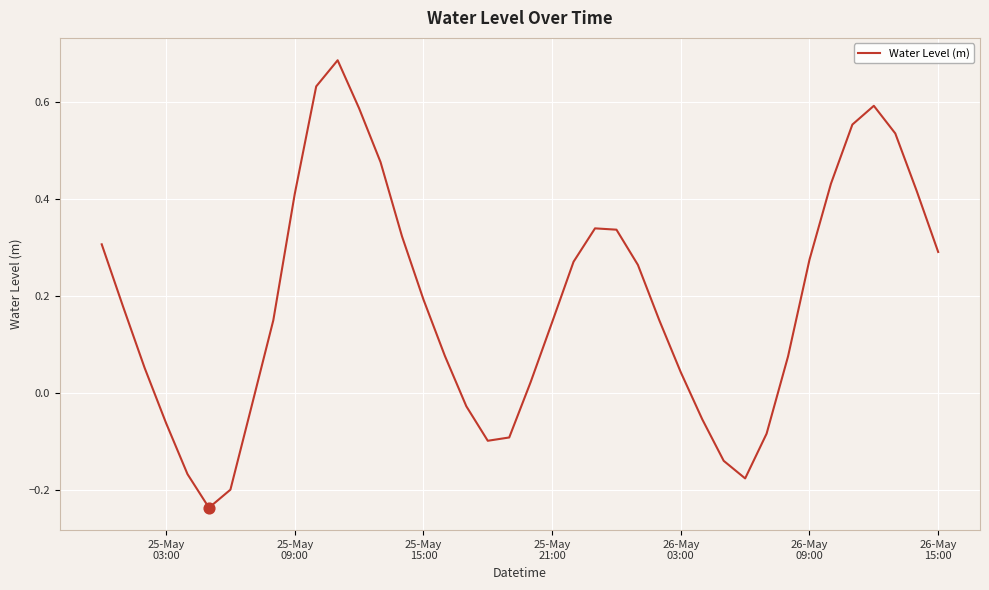

What is the difference between the maximum and minimum values?

0.9